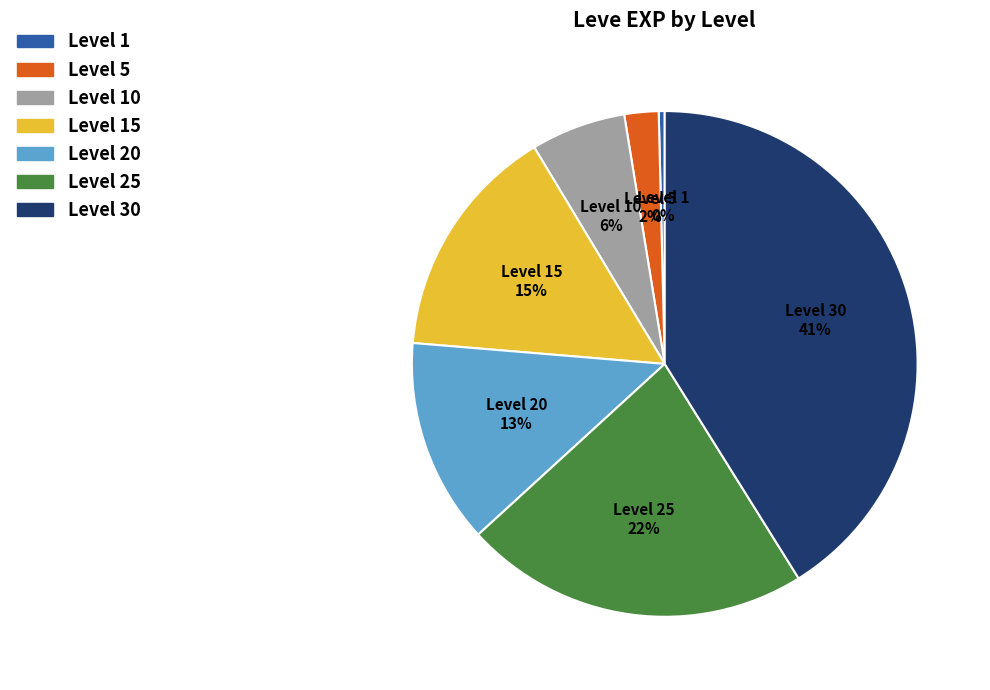

Is there any slice that represents more than half of the pie?

No